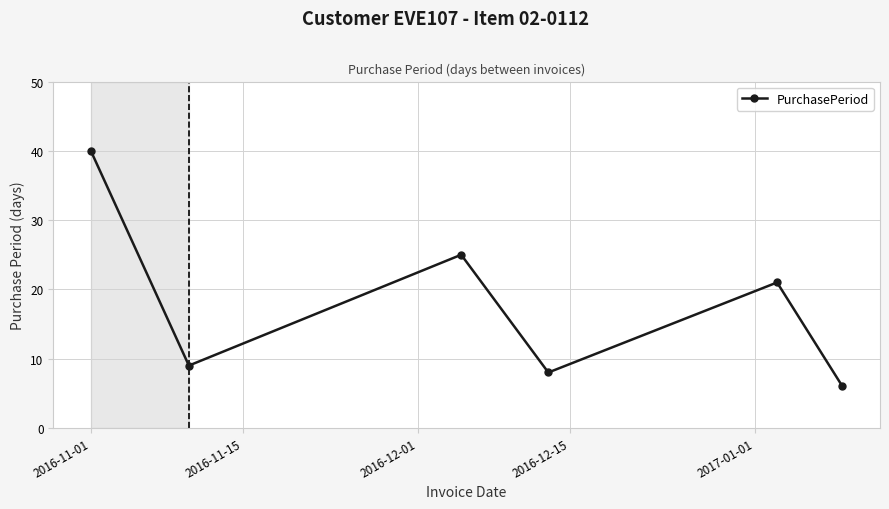

How many series are shown in this chart?

1